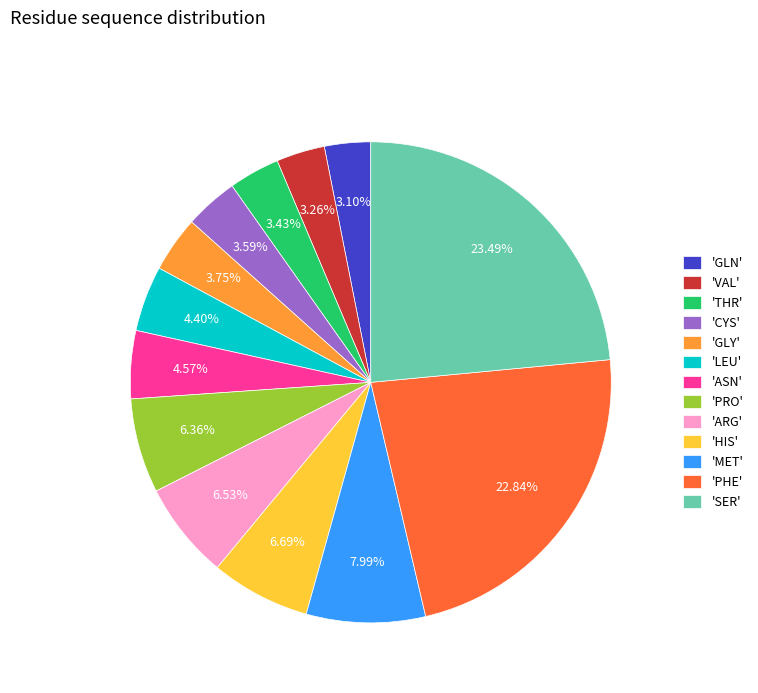

Between 'GLY' and 'LEU', which is larger?

'LEU'